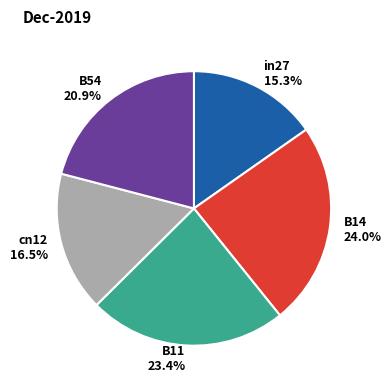

Is there a majority slice in this chart?

No